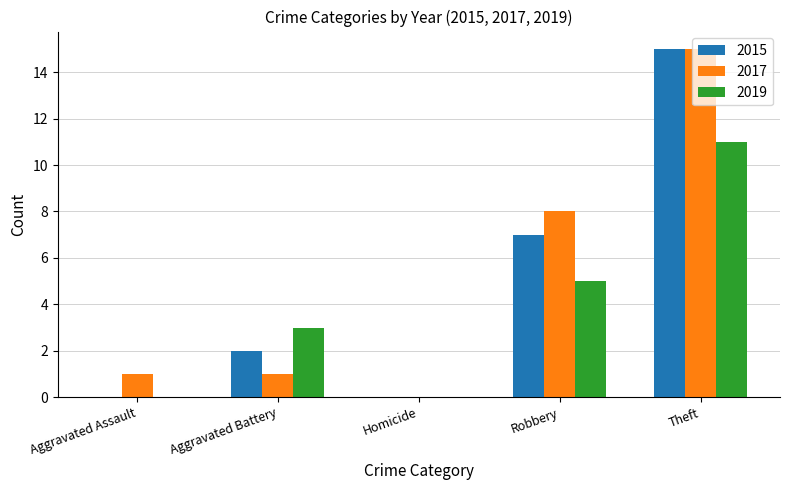

What is the sum of the 2017 values at Homicide and Aggravated Assault?

1